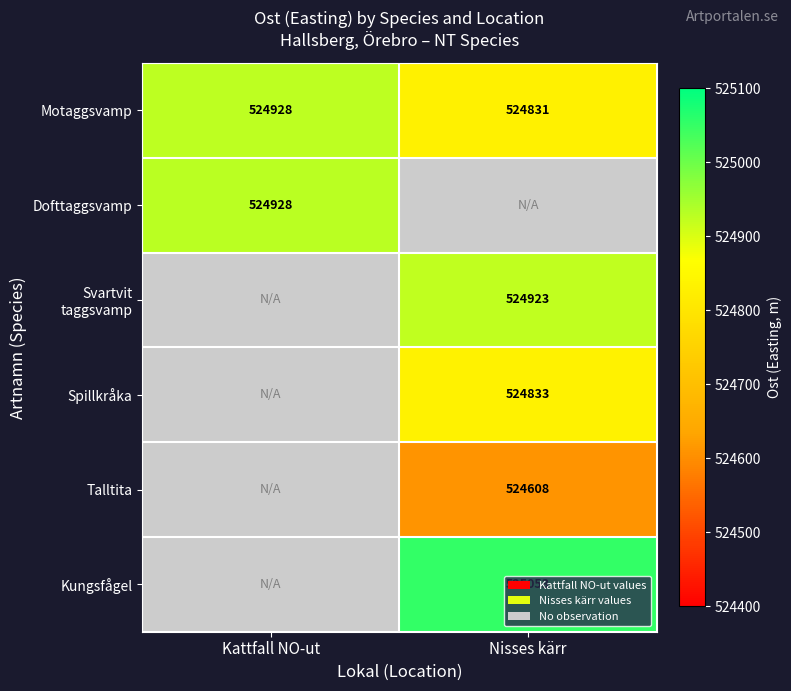

What is the minimum value for Motaggsvamp?

524831